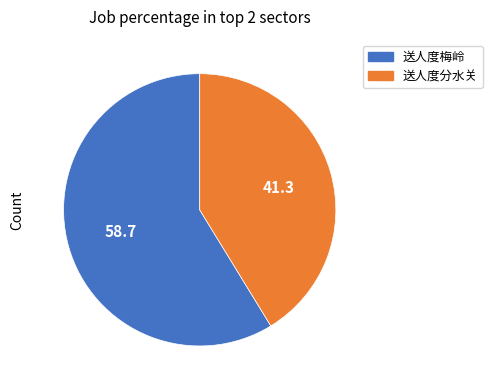

Rank the categories by value from lowest to highest.

送人度分水关, 送人度梅岭